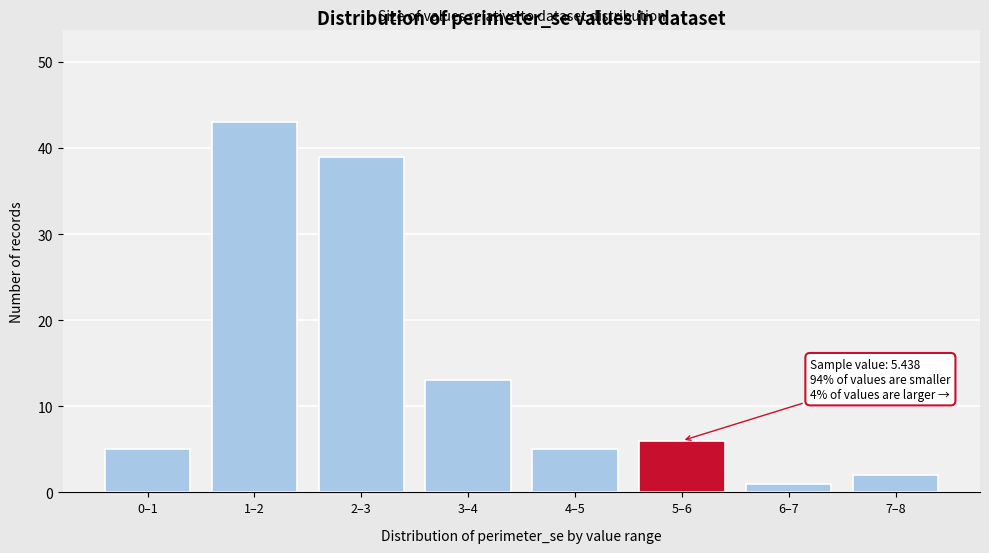

Reading left to right, what are all the values shown in this chart?

0–1=5	1–2=43	2–3=39	3–4=13	4–5=5	5–6=6	6–7=1	7–8=2